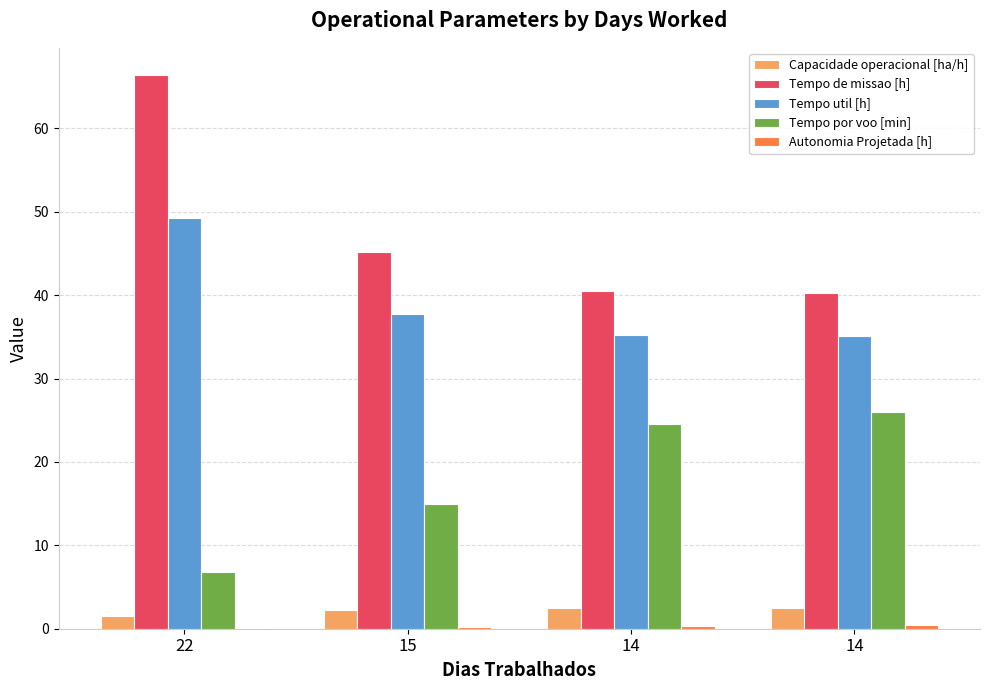

What is the sum of the Tempo por voo [min] values at 14 and 14?

50.6